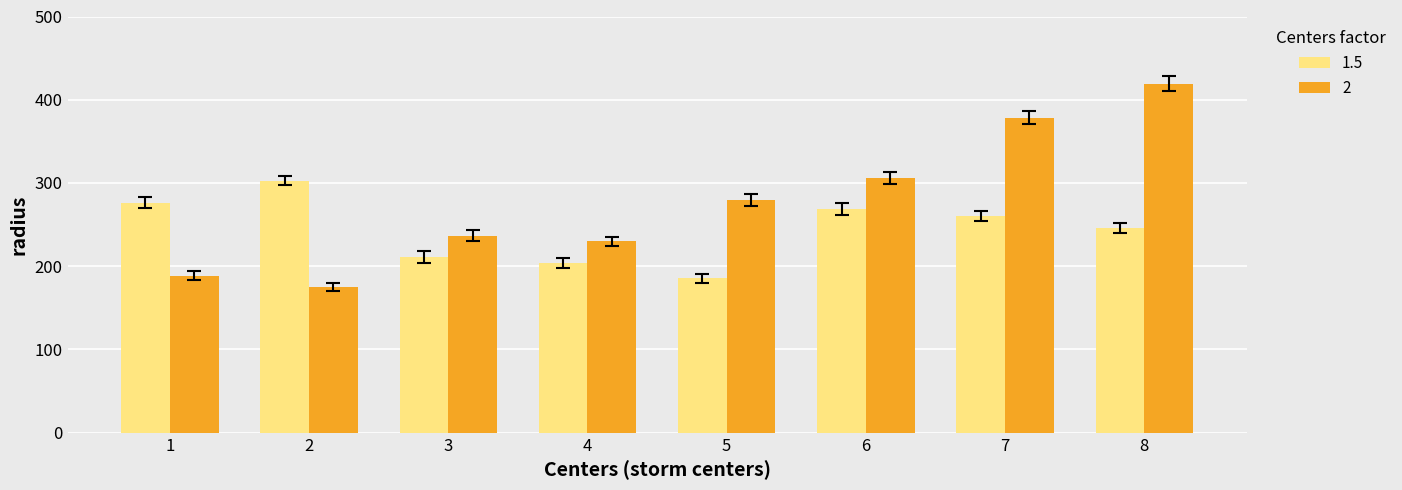

How many distinct data groups are displayed?

2